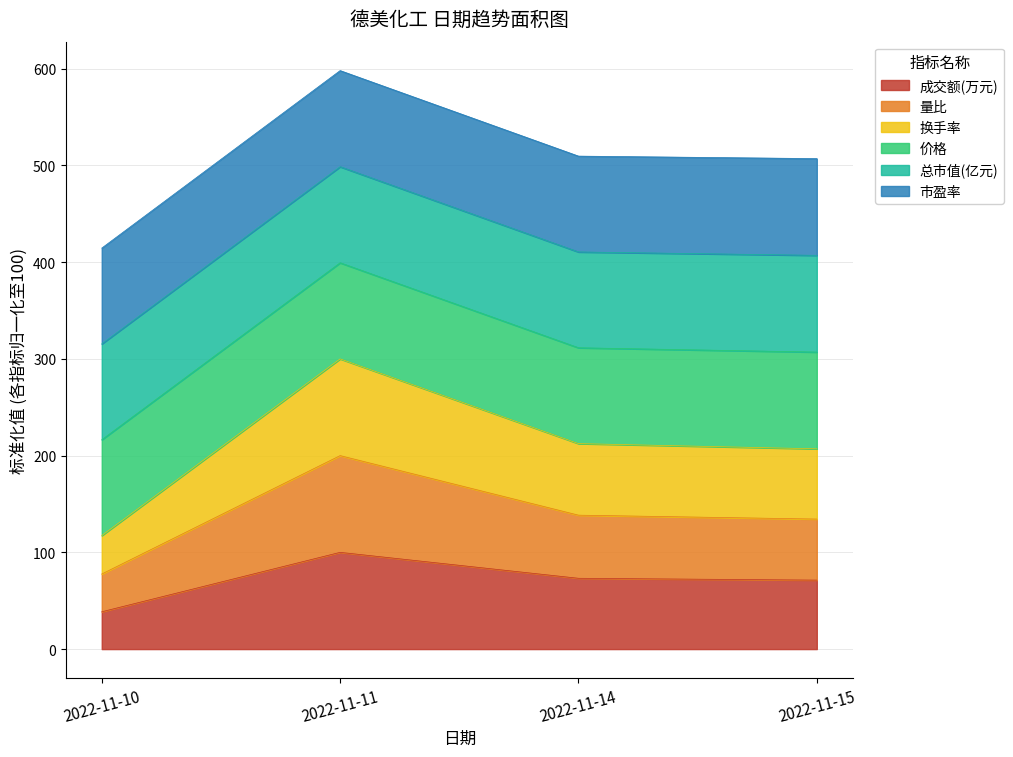

Between 2022-11-15 and 2022-11-14, which is larger?

2022-11-14